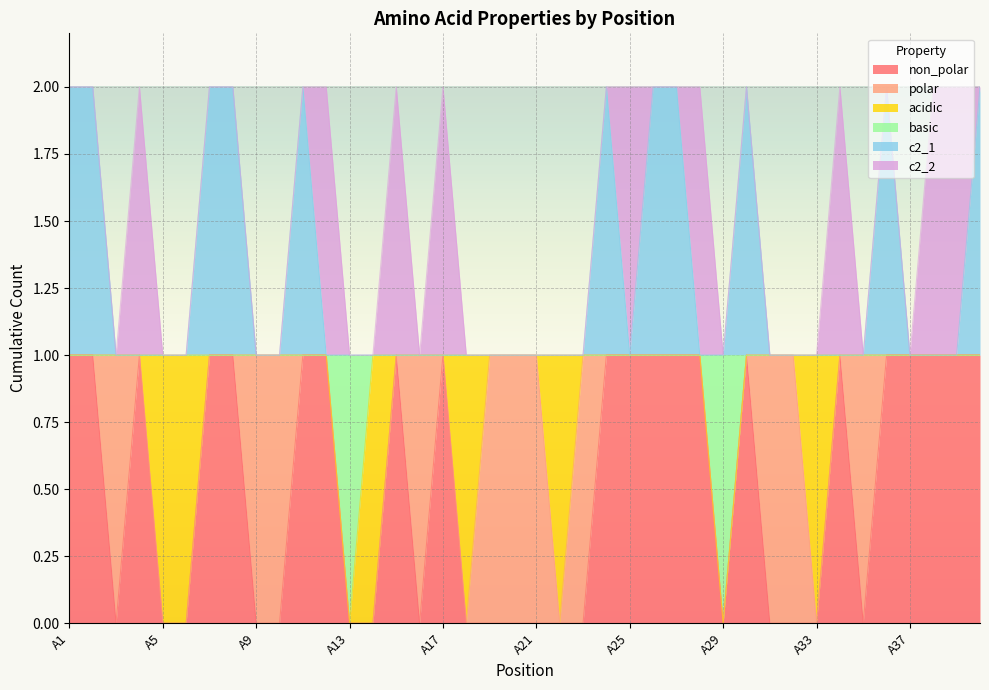

How many lines are shown in the chart?

6